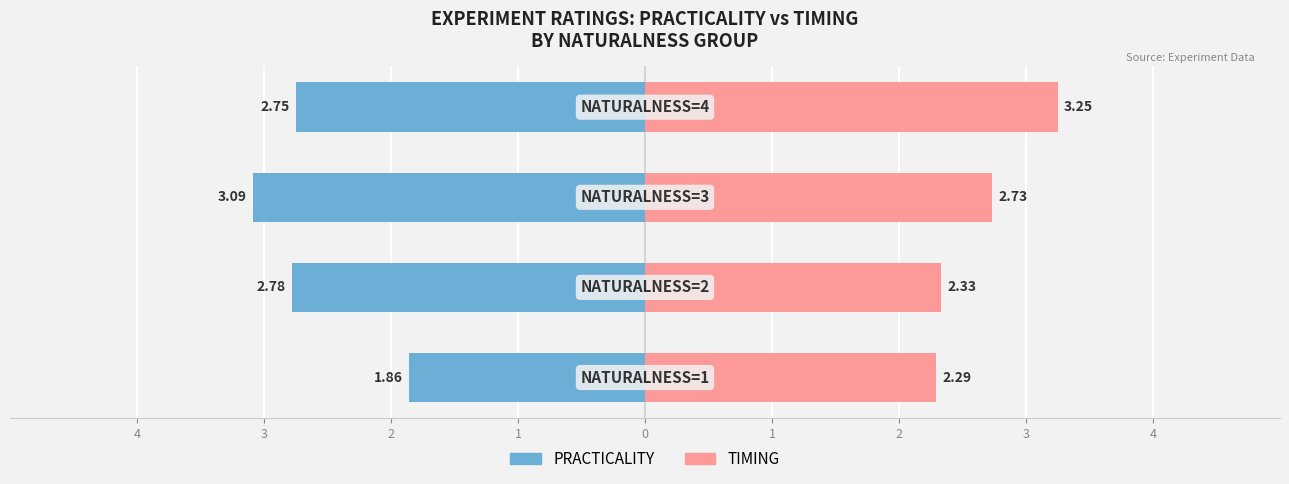

Reading left to right, extract all data points from this chart.

PRACTICALITY: -1.9	-2.8	-3.1	-2.8
TIMING: 2.3	2.3	2.7	3.2